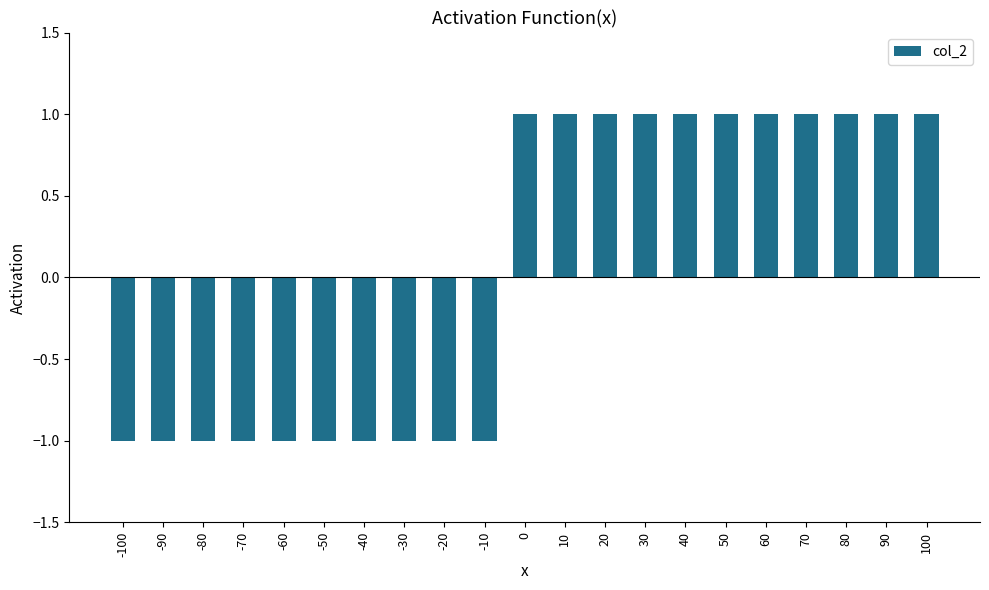

What is the difference between the maximum and minimum values?

2